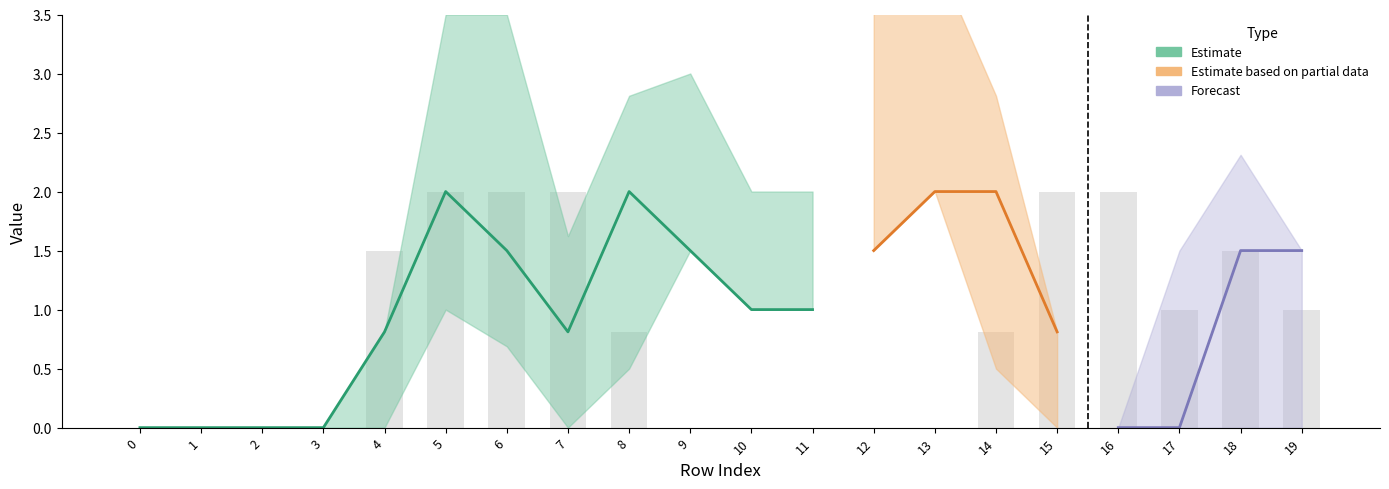

List the labels in order of col_8 value, smallest first.

0, 1, 2, 3, 9, 10, 11, 12, 13, 8, 14, 17, 19, 4, 18, 5, 6, 7, 15, 16